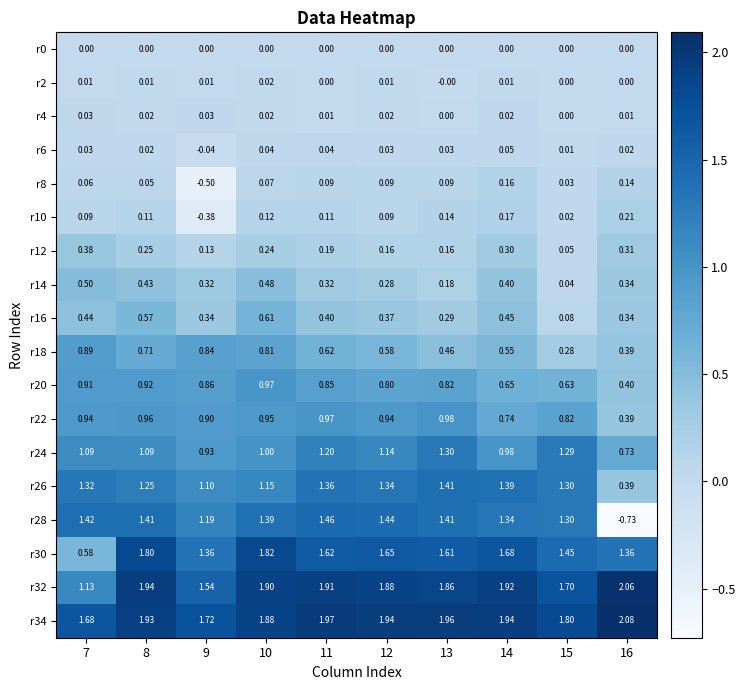

Is the value of r34 at 11 greater than the value of r6 at 8?

Yes